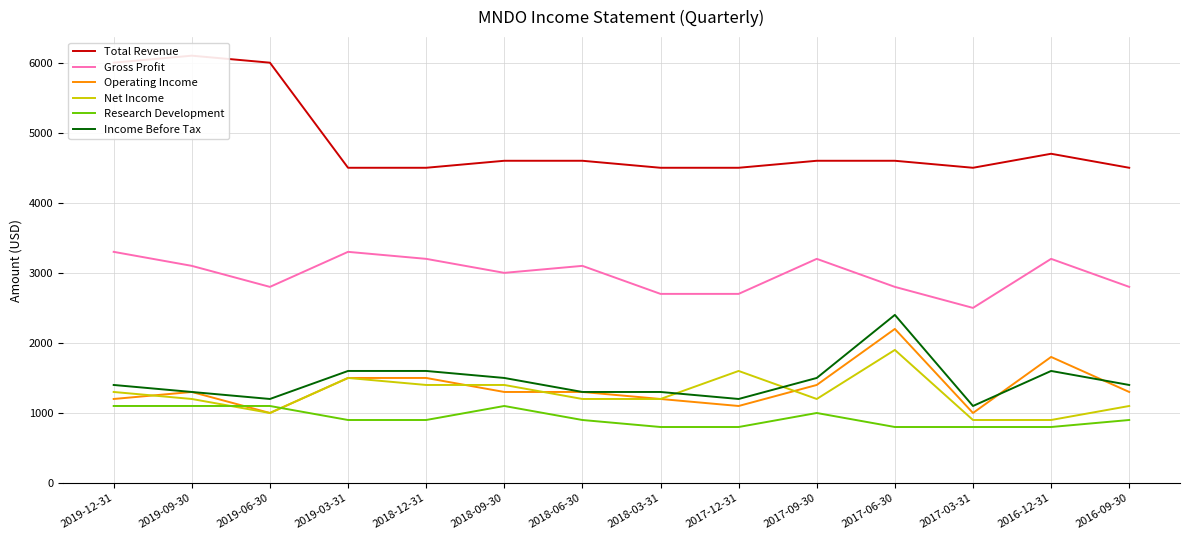

What is the average value of the Total Revenue series?

4871